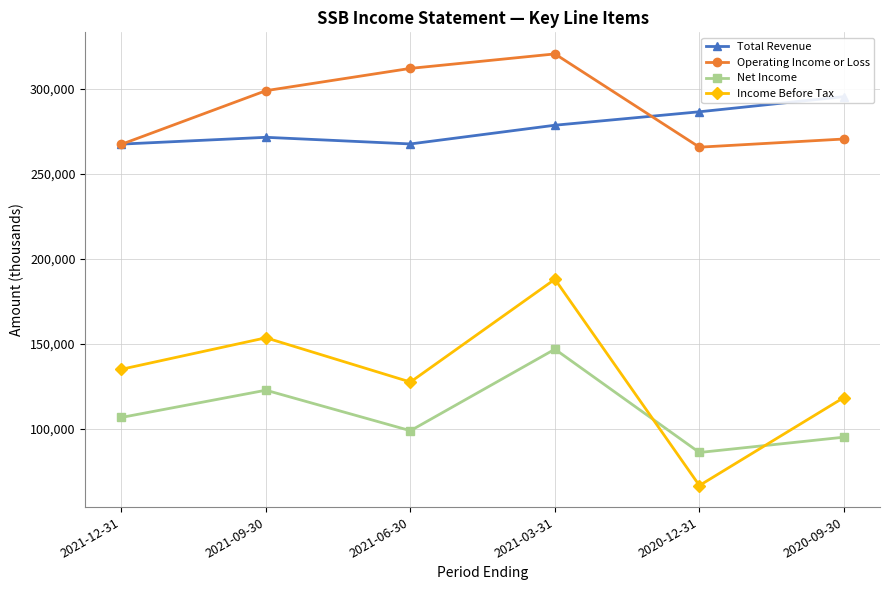

How many lines are shown in the chart?

4